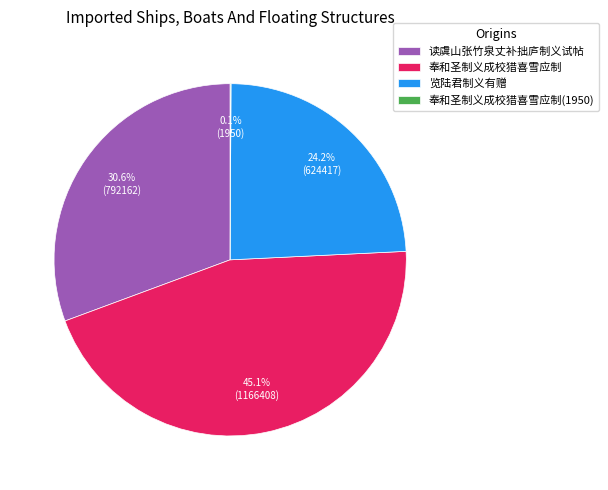

True or false: 奉和圣制义成校猎喜雪应制 accounts for 45% of the total.

True